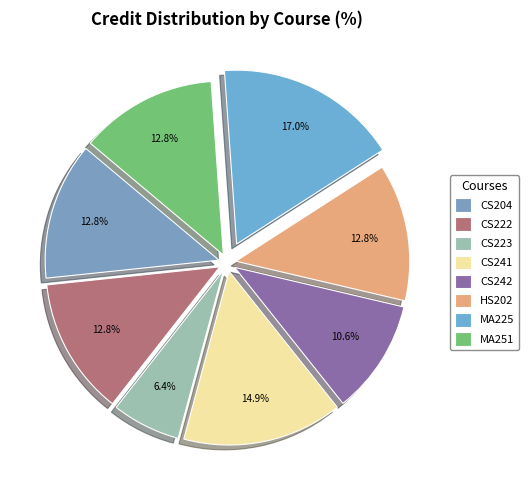

To the nearest percent, what portion does CS204 represent?

13%